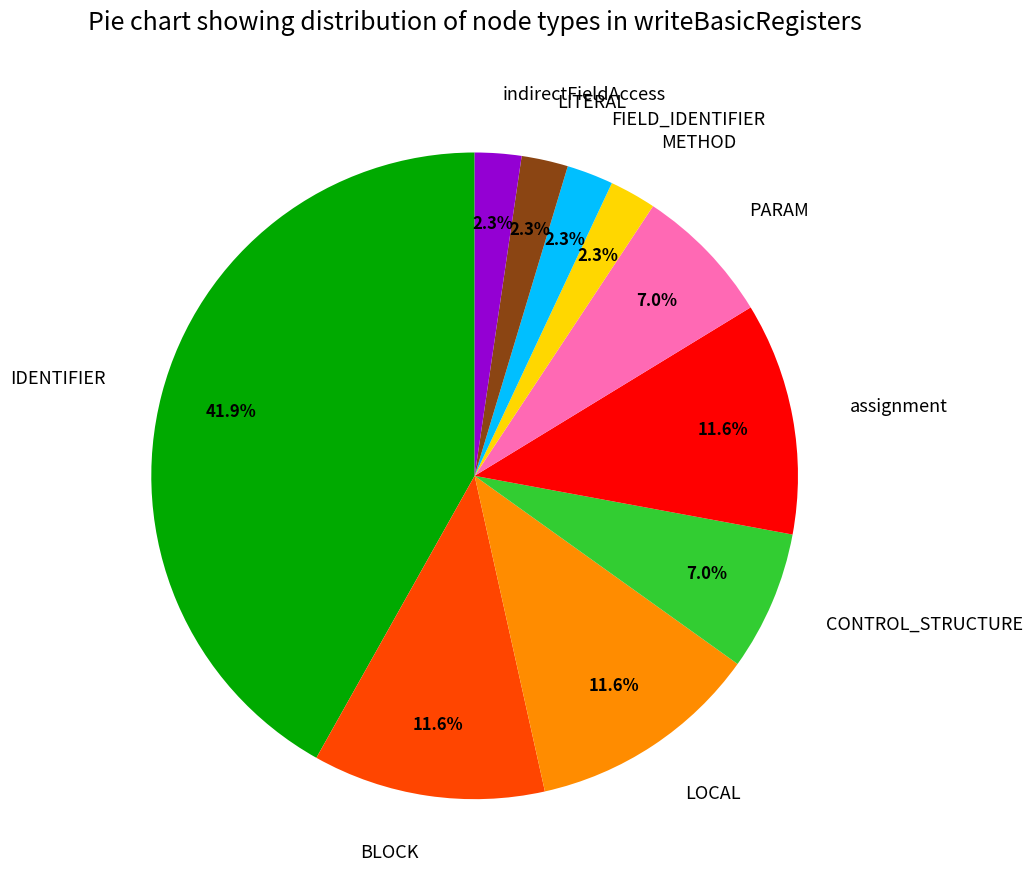

Which slice is the largest?

IDENTIFIER